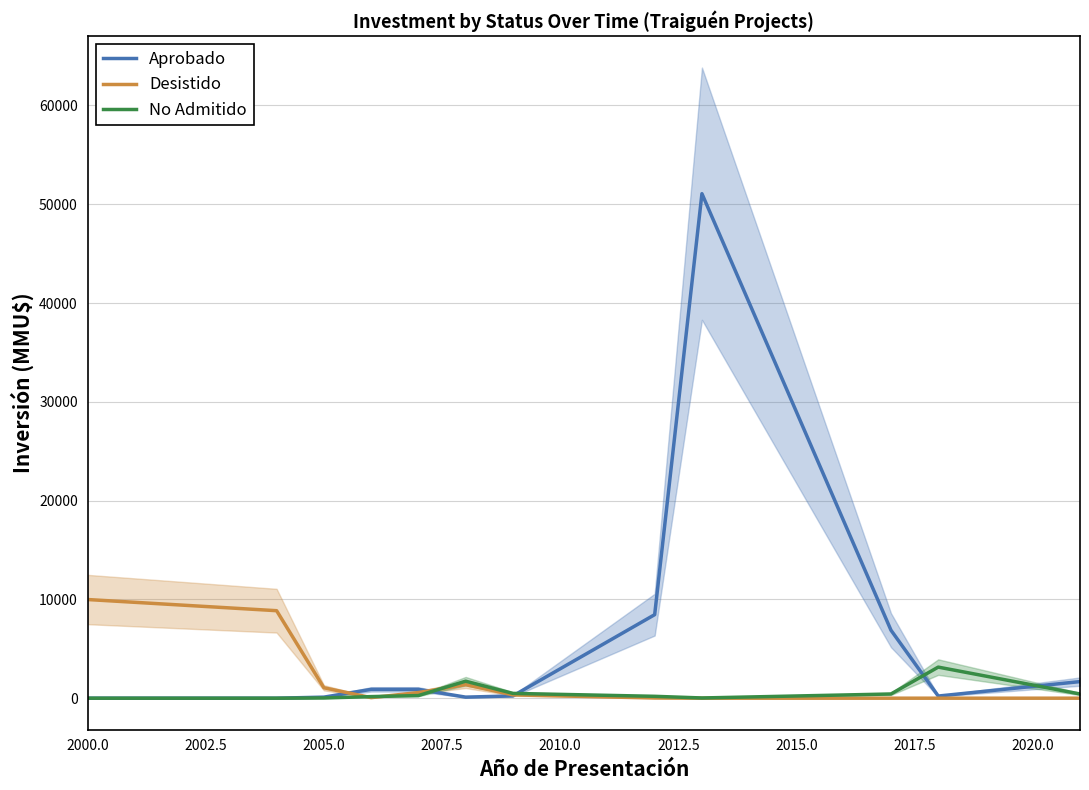

What is the highest value of the Desistido series?

9987.0